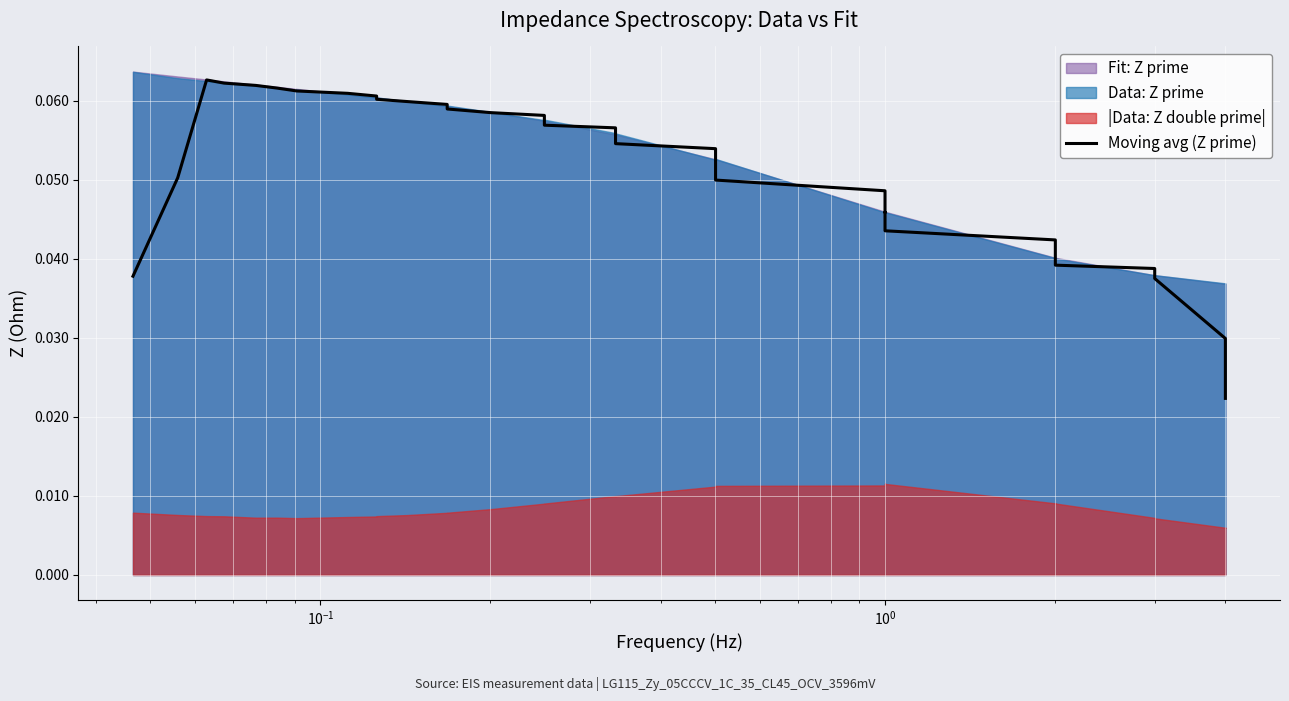

True or false: there are more than 2 points higher than both neighbors.

False